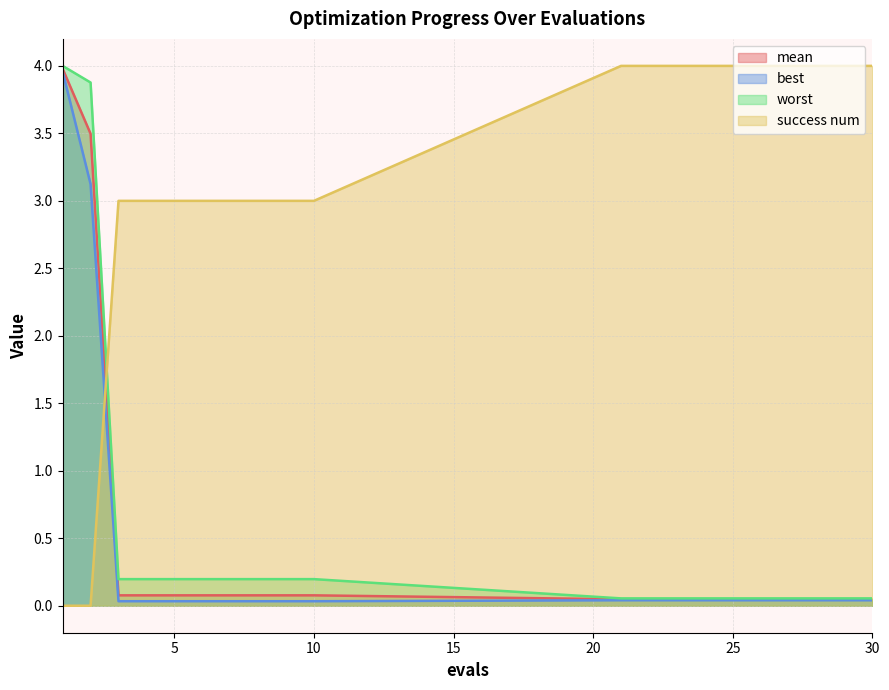

What is the value of the worst point at the 12th from the left?

0.1